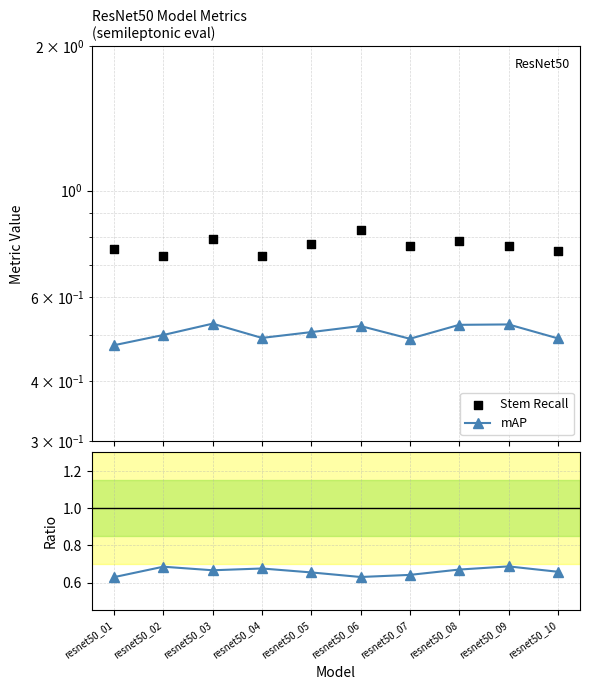

Which series contains the highest Y value?

Stem Recall